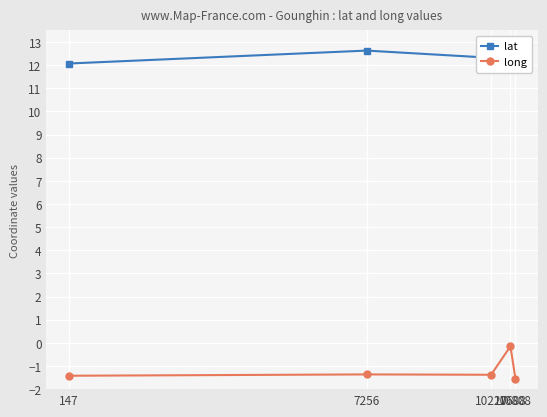

What value does the long series have at 7256?

-1.4